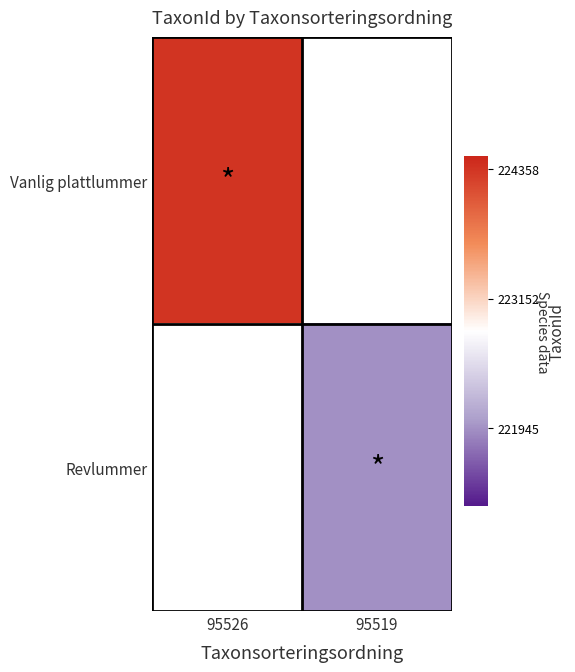

Rank the series by their maximum value, from lowest to highest.

Vanlig plattlummer, Revlummer